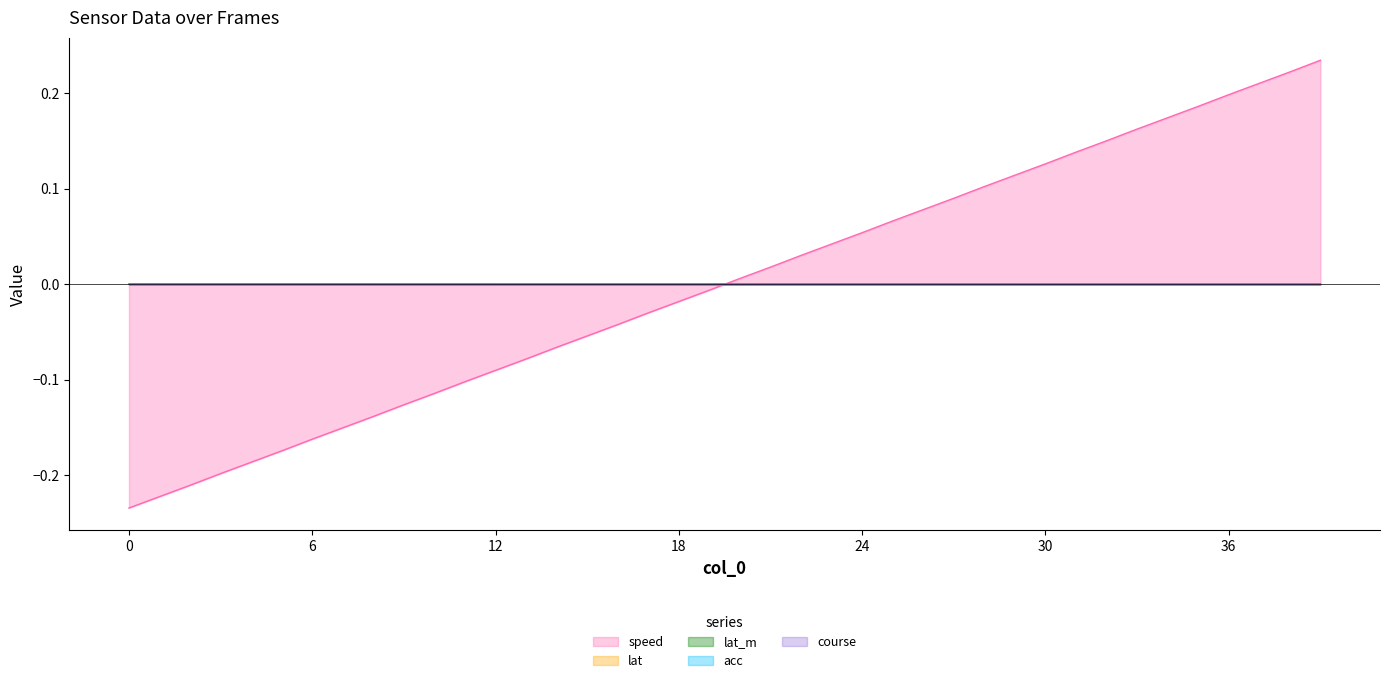

True or false: speed has a value of -0.0 at 14.

False